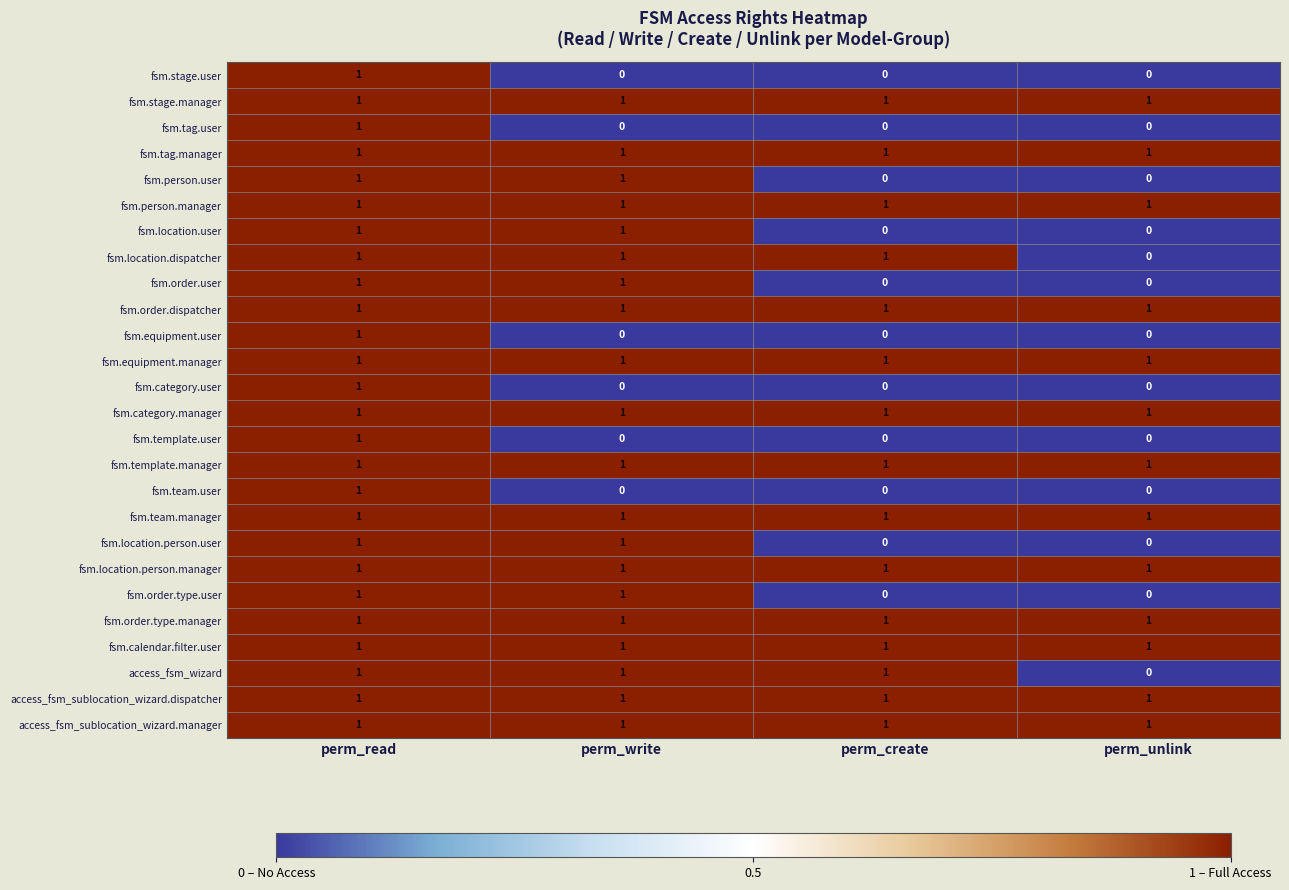

Is it true that fsm.location.dispatcher equals 0 at perm_unlink?

True